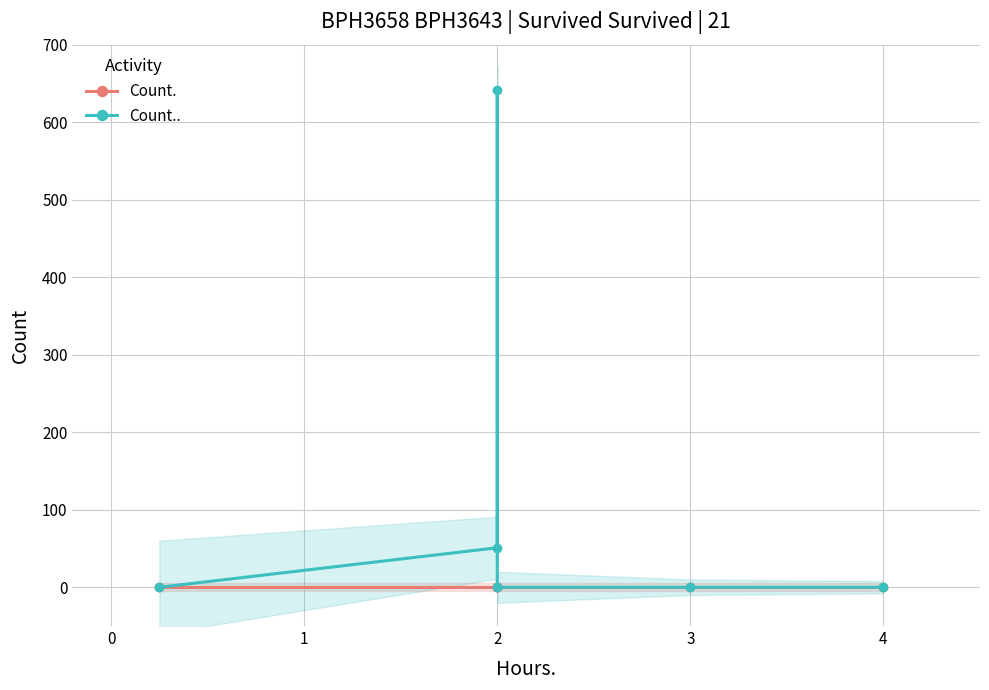

True or false: Count.. has a value of 0 at 3.

True